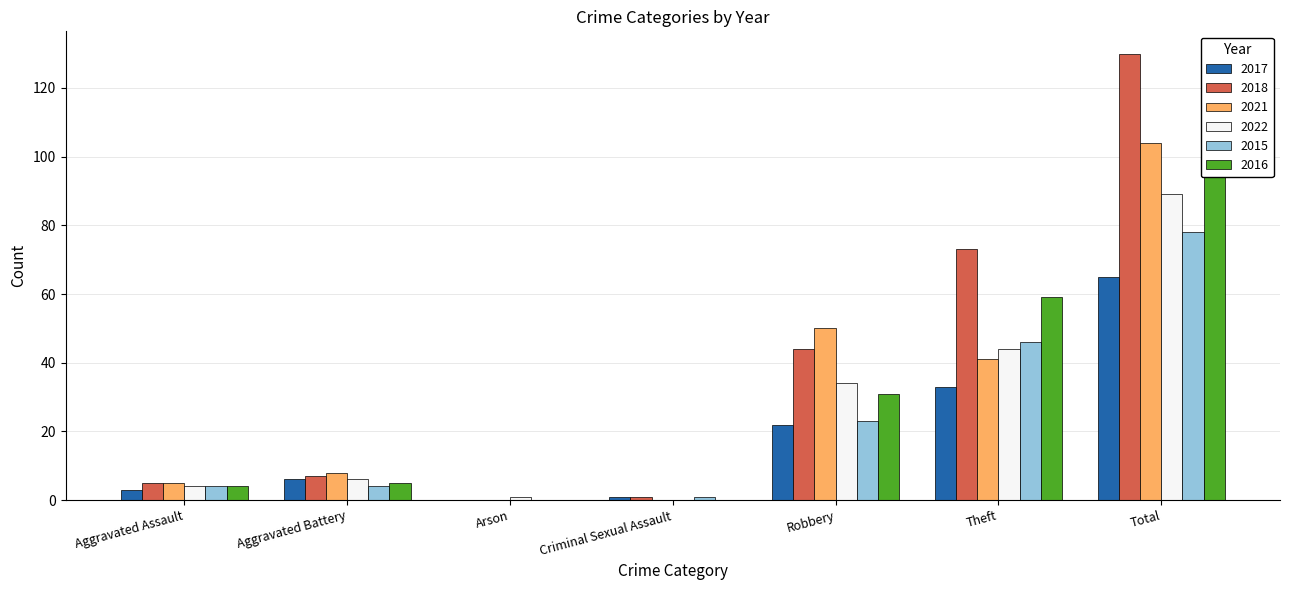

The 2017 series shows 3 at Aggravated Assault. True or false?

True